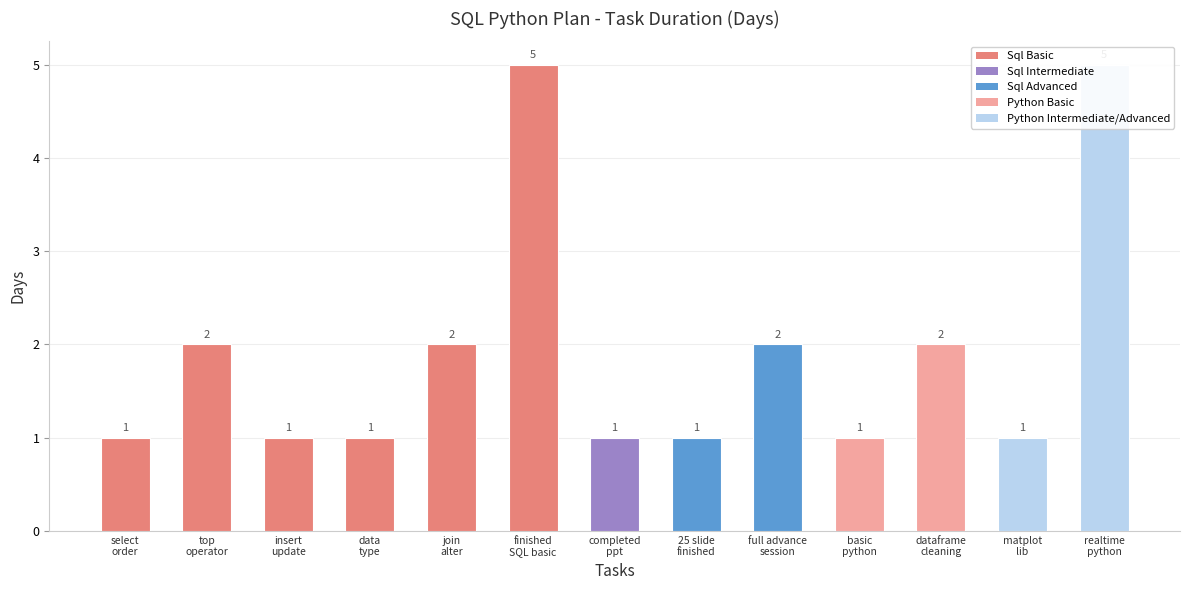

What is the change in value from data
type to full advance
session?

+1